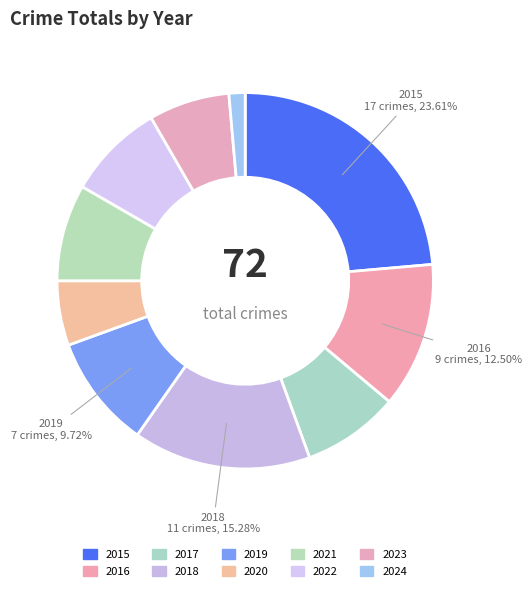

Does any single category account for the majority?

No